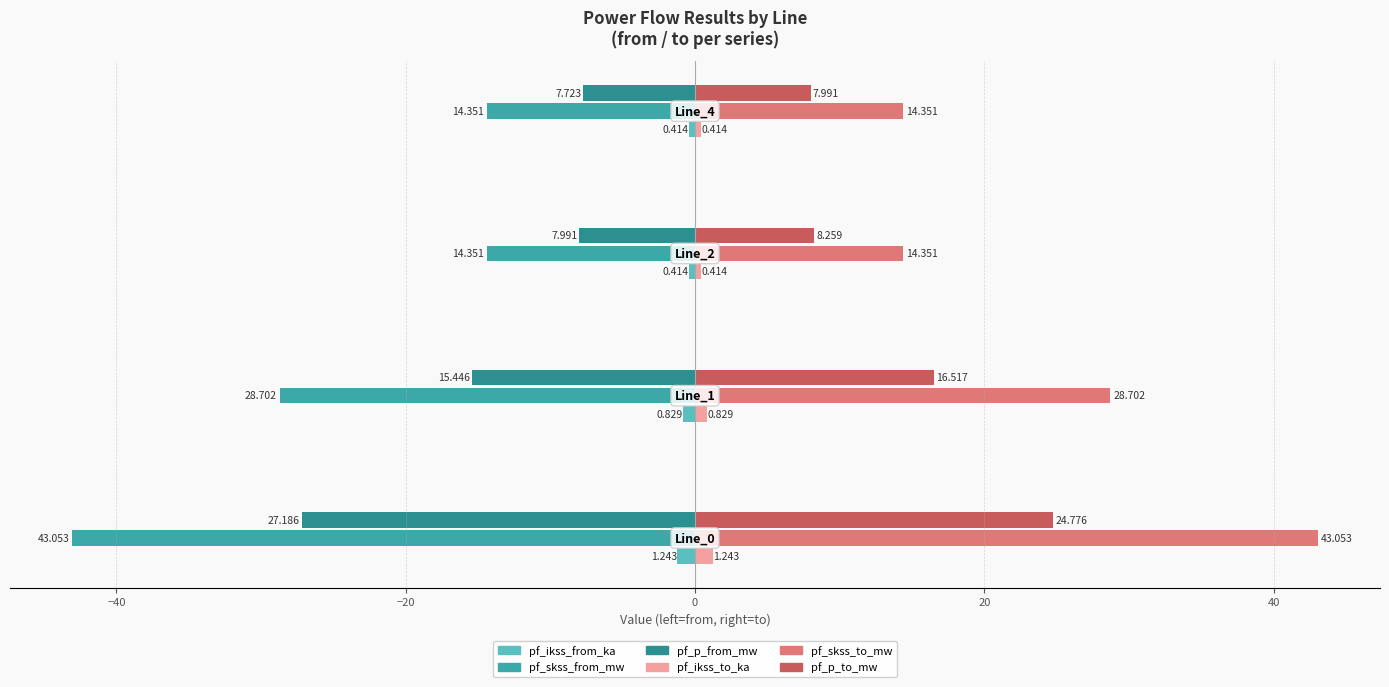

How many series are shown in this chart?

6